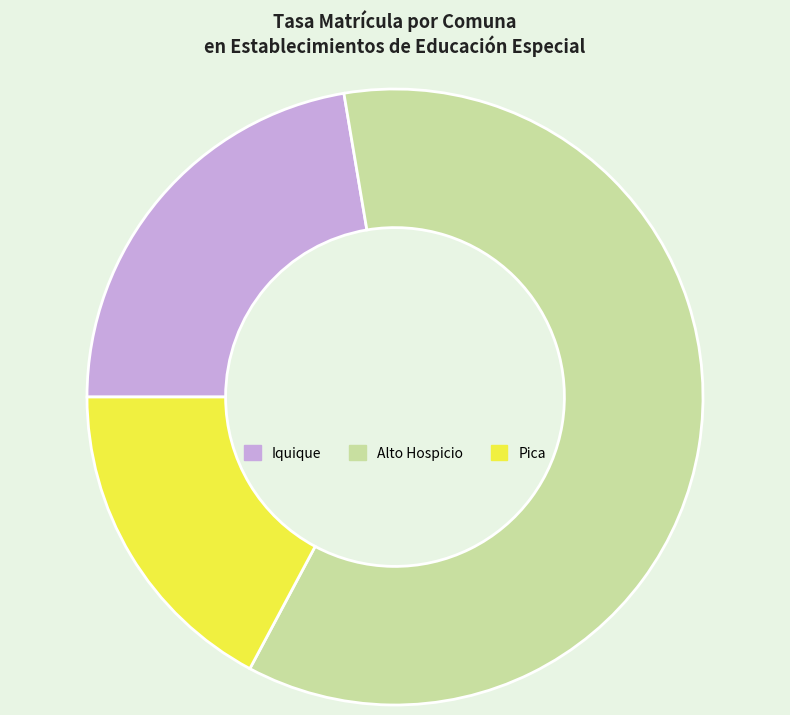

Is there any slice that represents more than half of the pie?

Yes